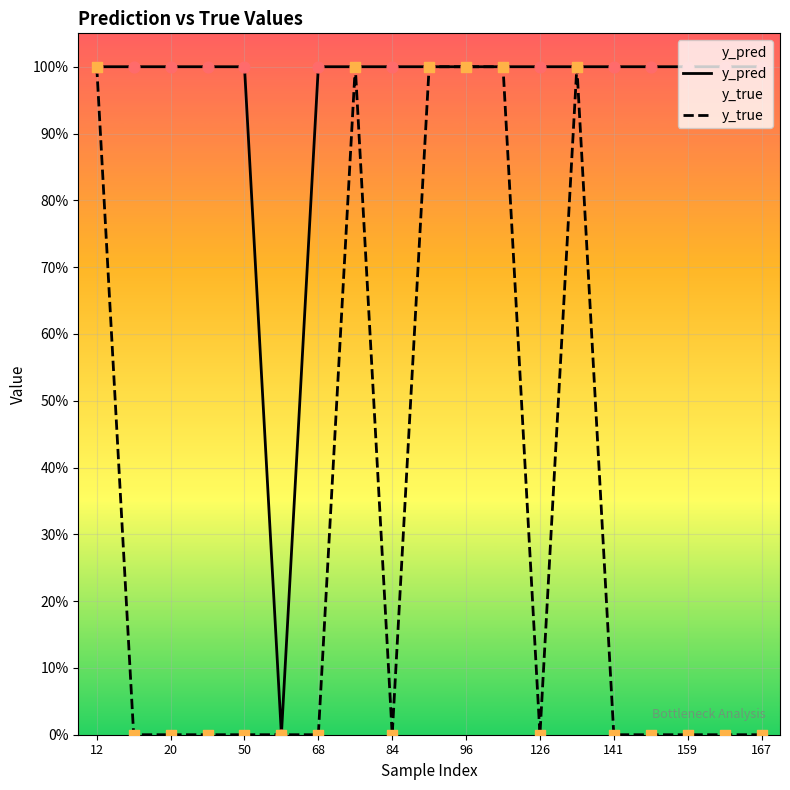

Which series contains the highest Y value?

y_true